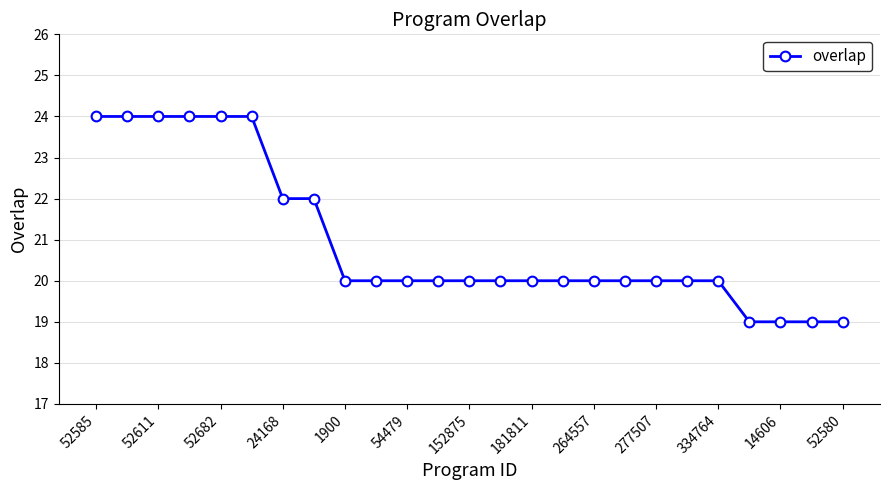

Reading right to left, list all the values displayed in this chart.

19	19	19	19	20	20	20	20	20	20	20	20	20	20	20	20	20	22	22	24	24	24	24	24	24